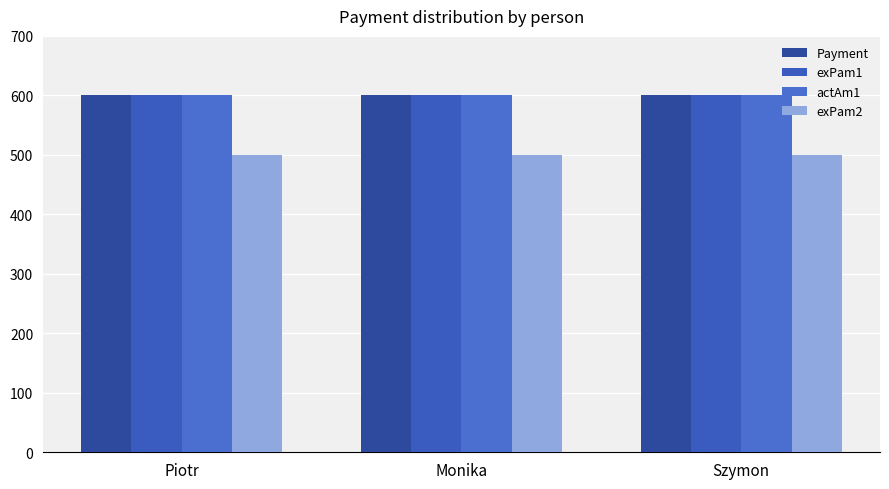

What are all the series names shown in the legend?

Payment, exPam1, actAm1, exPam2